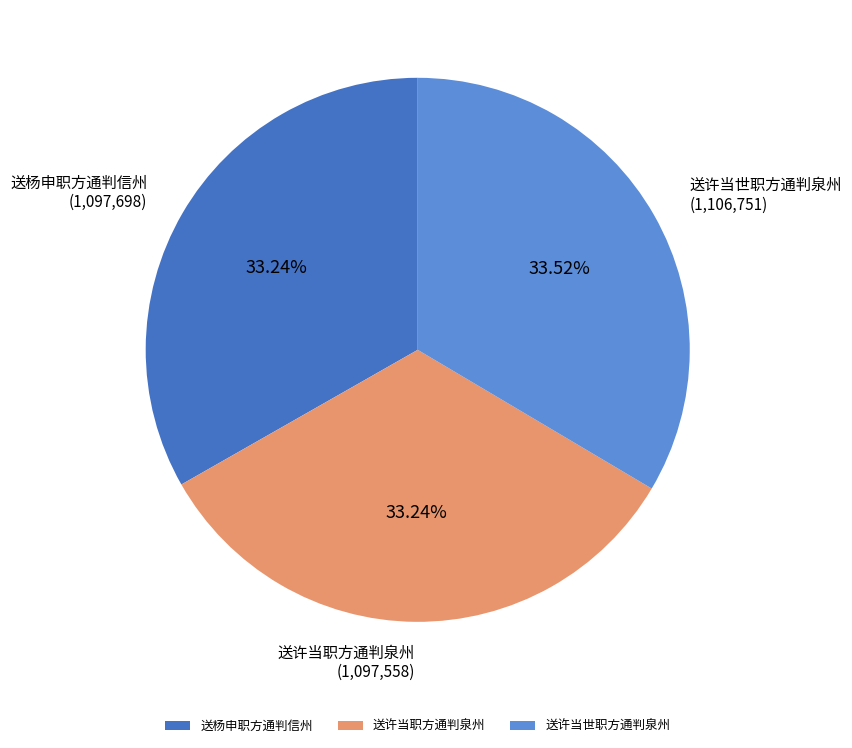

To the nearest percent, what percentage of the pie is 送杨申职方通判信州?

33%